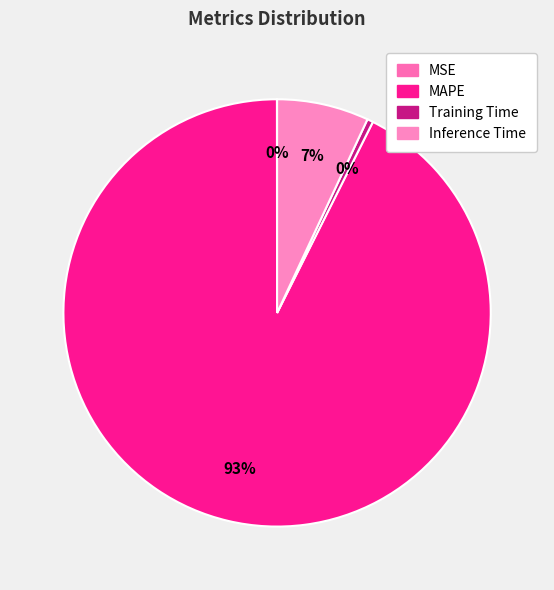

The Training Time slice represents 14% of the pie. True or false?

False